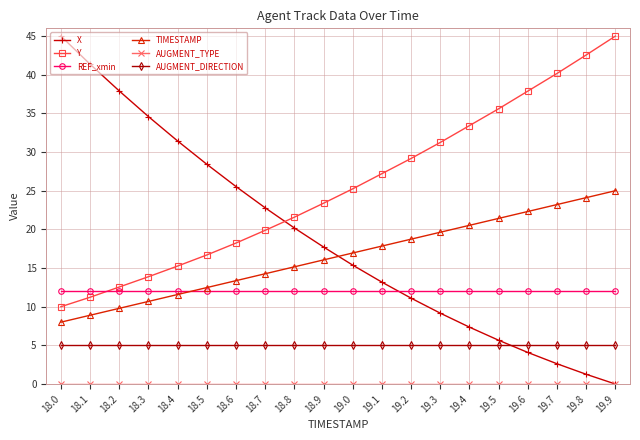

True or false: TIMESTAMP and AUGMENT_DIRECTION cross at least once.

False